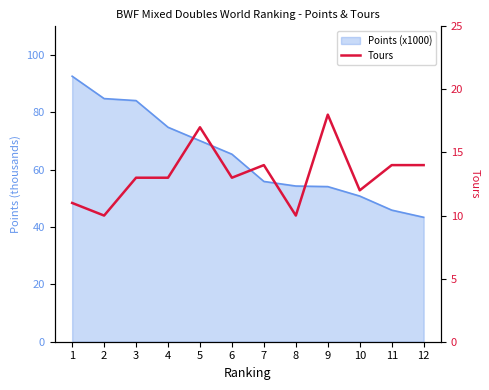

Which label corresponds to the largest value in the chart?

9